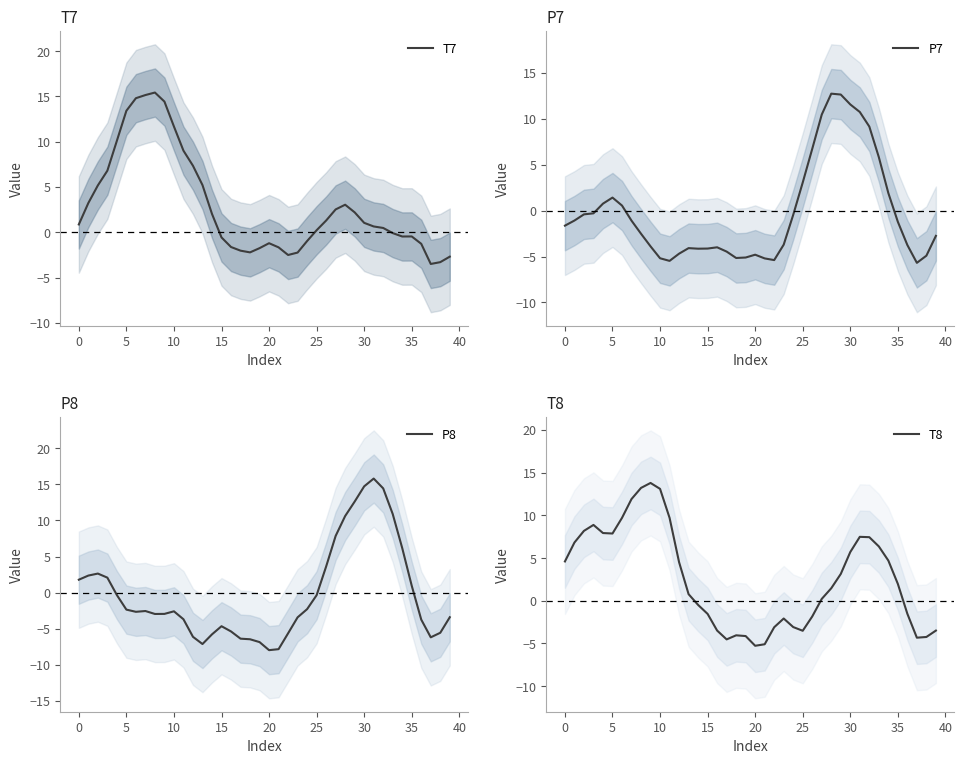

What value does the T7 series have at 10?

11.7